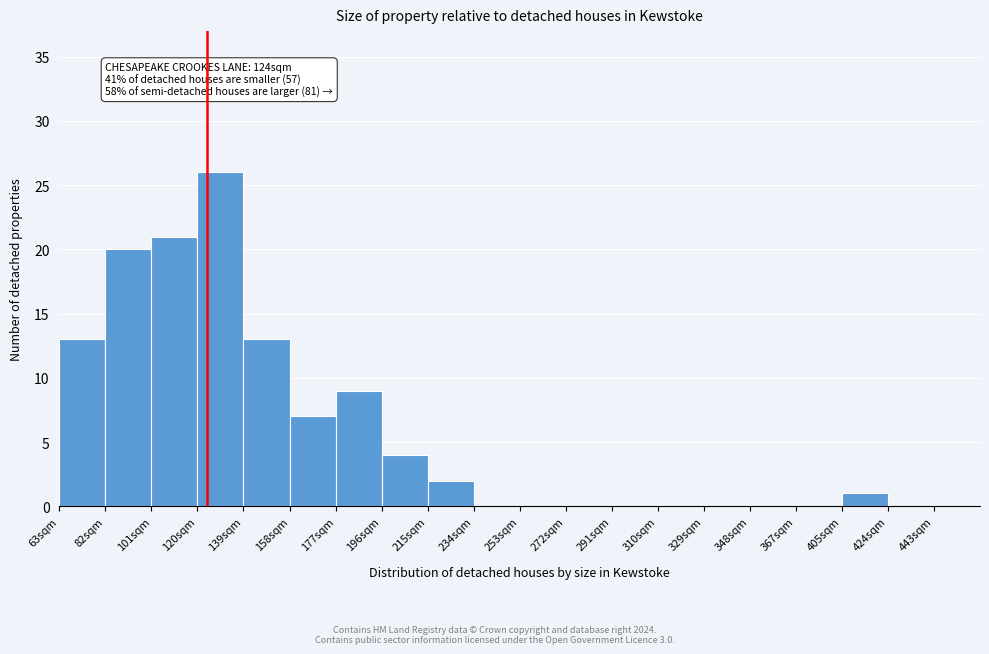

Reading right to left, what are all the values shown in this chart?

443sqm=0	424sqm=0	405sqm=1	367sqm=0	348sqm=0	329sqm=0	310sqm=0	291sqm=0	272sqm=0	253sqm=0	234sqm=0	215sqm=2	196sqm=4	177sqm=9	158sqm=7	139sqm=13	120sqm=26	101sqm=21	82sqm=20	63sqm=13